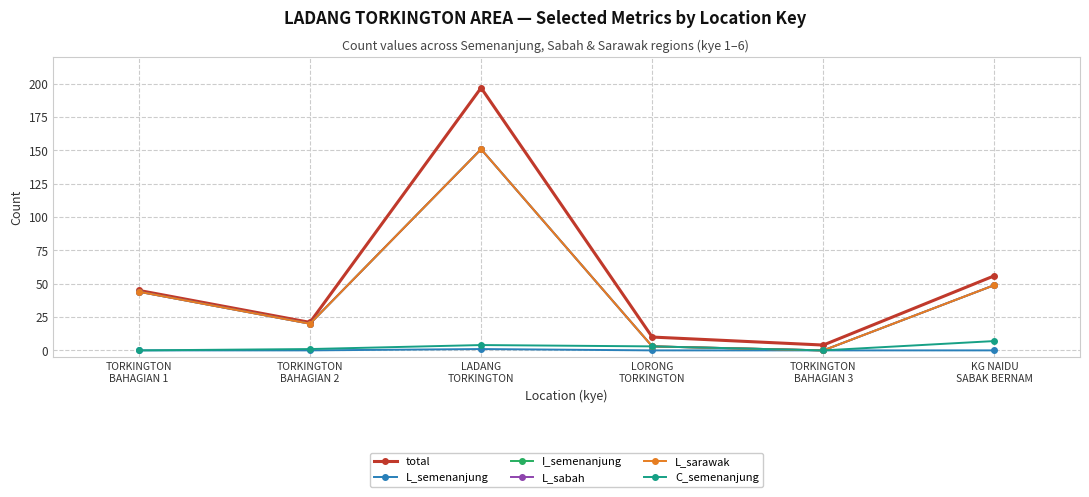

How many data points does each series have?

6